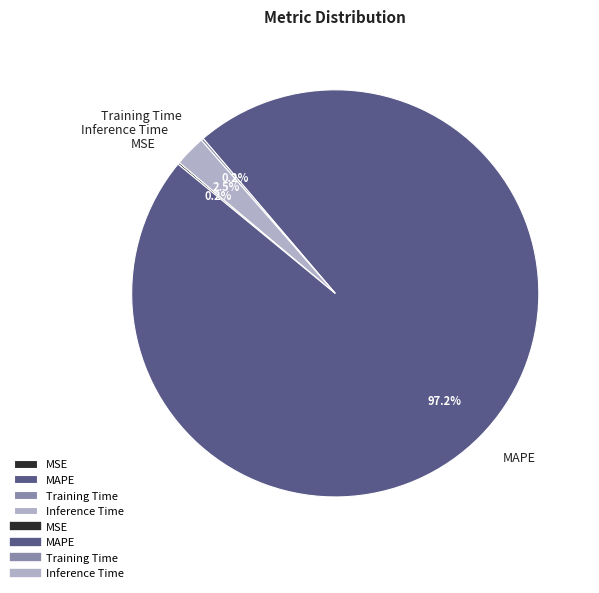

Which slice is the largest?

MAPE